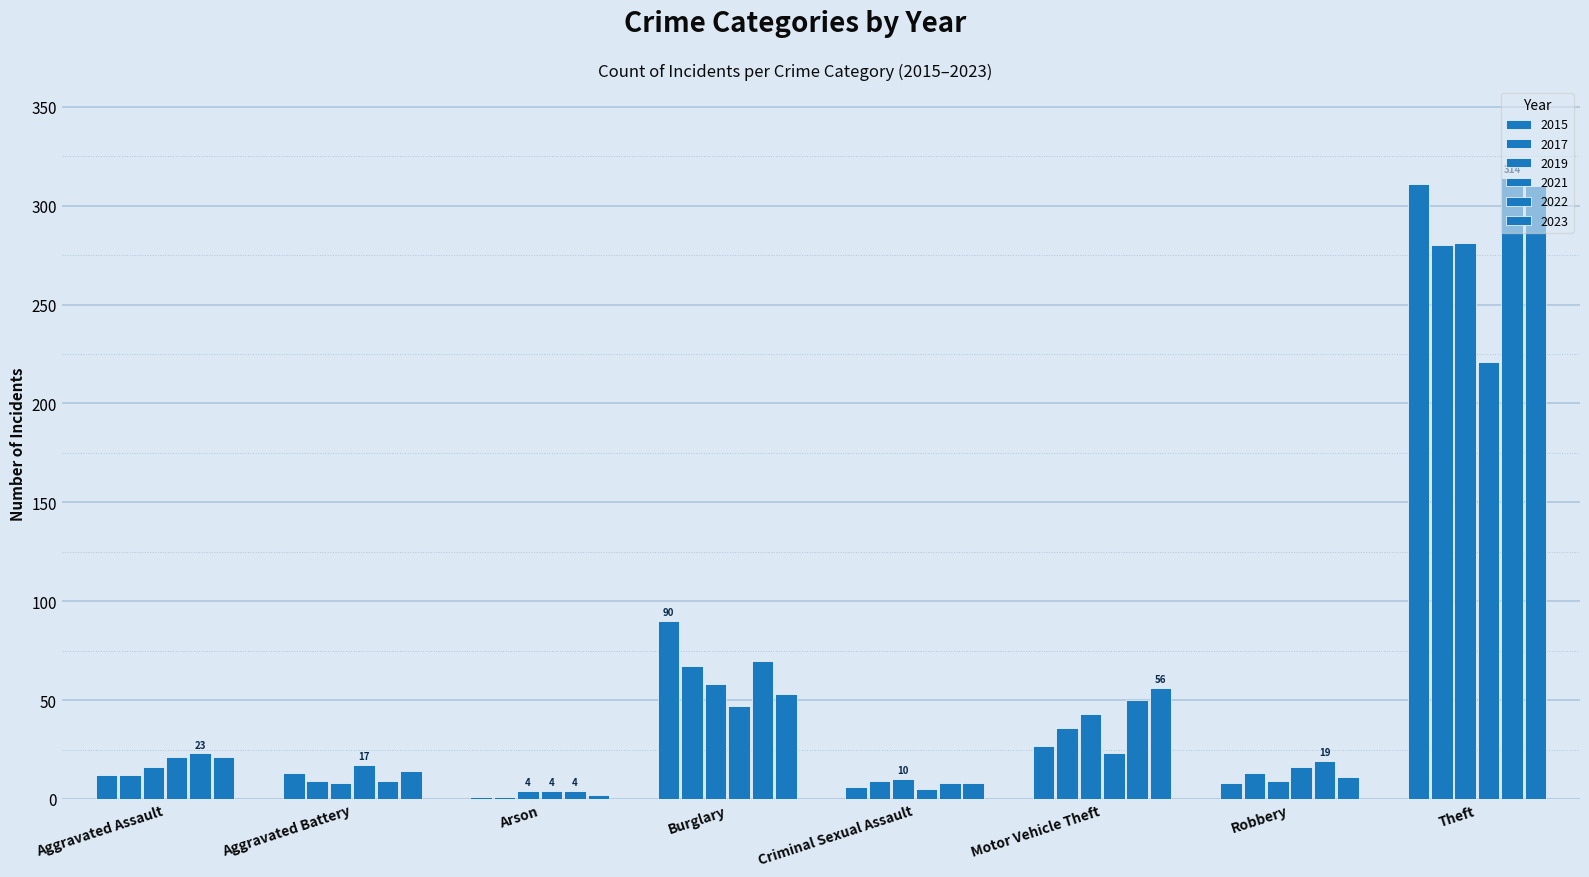

How many data points does each series have?

8